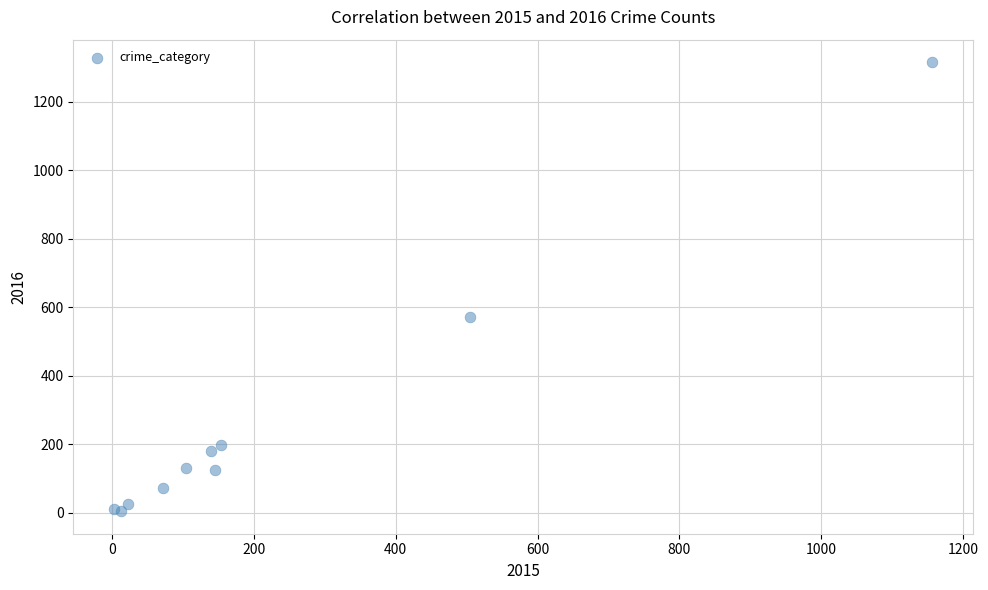

What Y value in the scatter plot is closest to 660?

572